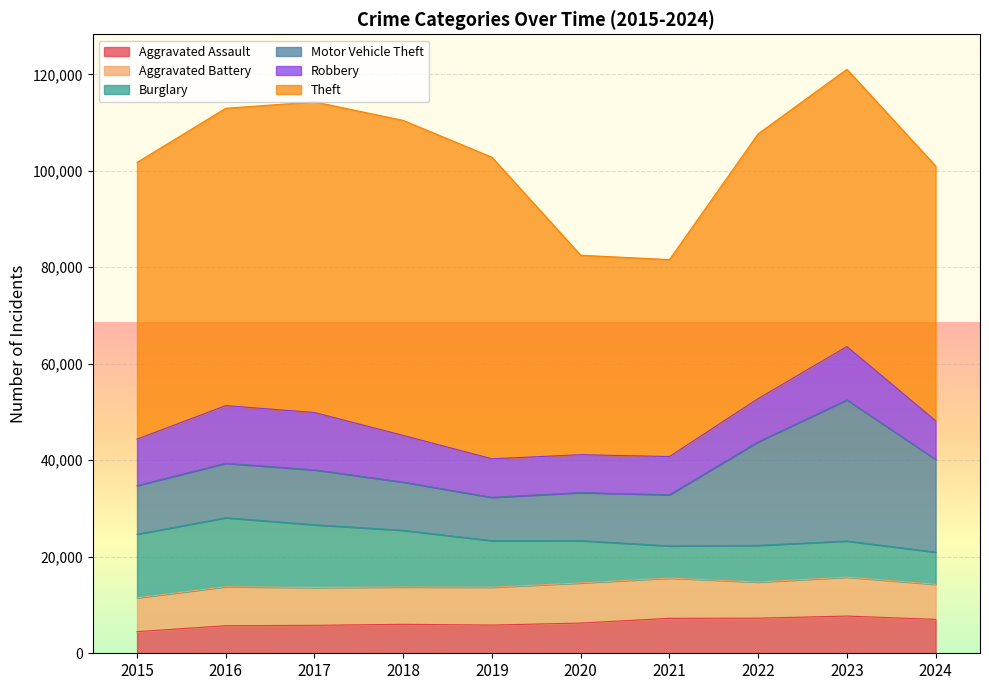

Reading left to right, extract all data points from this chart.

Aggravated Assault: 2015=4480	2016=5713	2017=5793	2018=6002	2019=5841	2020=6265	2021=7242	2022=7280	2023=7710	2024=7024
Aggravated Battery: 2015=7019	2016=8086	2017=7845	2018=7735	2019=7858	2020=8321	2021=8347	2022=7491	2023=8077	2024=7277
Burglary: 2015=13184	2016=14289	2017=13001	2018=11747	2019=9638	2020=8758	2021=6662	2022=7592	2023=7481	2024=6665
Motor Vehicle Theft: 2015=10068	2016=11285	2017=11380	2018=9985	2019=8978	2020=9959	2021=10604	2022=21463	2023=29251	2024=19212
Robbery: 2015=9638	2016=11960	2017=11880	2018=9681	2019=7995	2020=7855	2021=7920	2022=8963	2023=11053	2024=8003
Theft: 2015=57351	2016=61623	2017=64386	2018=65290	2019=62495	2020=41342	2021=40816	2022=54887	2023=57459	2024=52818